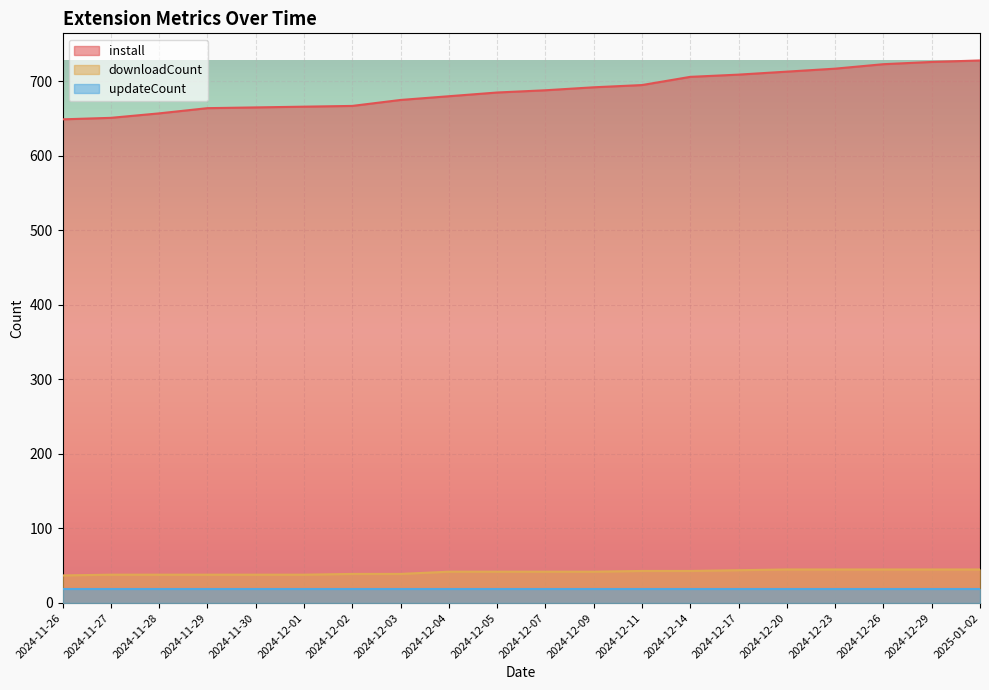

List the labels in order of downloadCount value, largest first.

2024-12-20, 2024-12-23, 2024-12-26, 2024-12-29, 2025-01-02, 2024-12-17, 2024-12-11, 2024-12-14, 2024-12-04, 2024-12-05, 2024-12-07, 2024-12-09, 2024-12-02, 2024-12-03, 2024-11-27, 2024-11-28, 2024-11-29, 2024-11-30, 2024-12-01, 2024-11-26